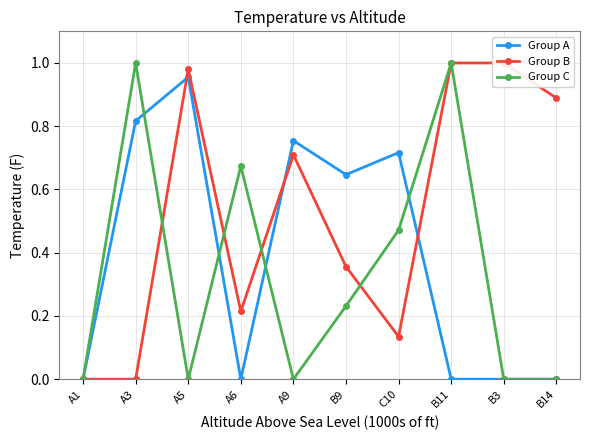

What is the average value of the Group B series?

0.5